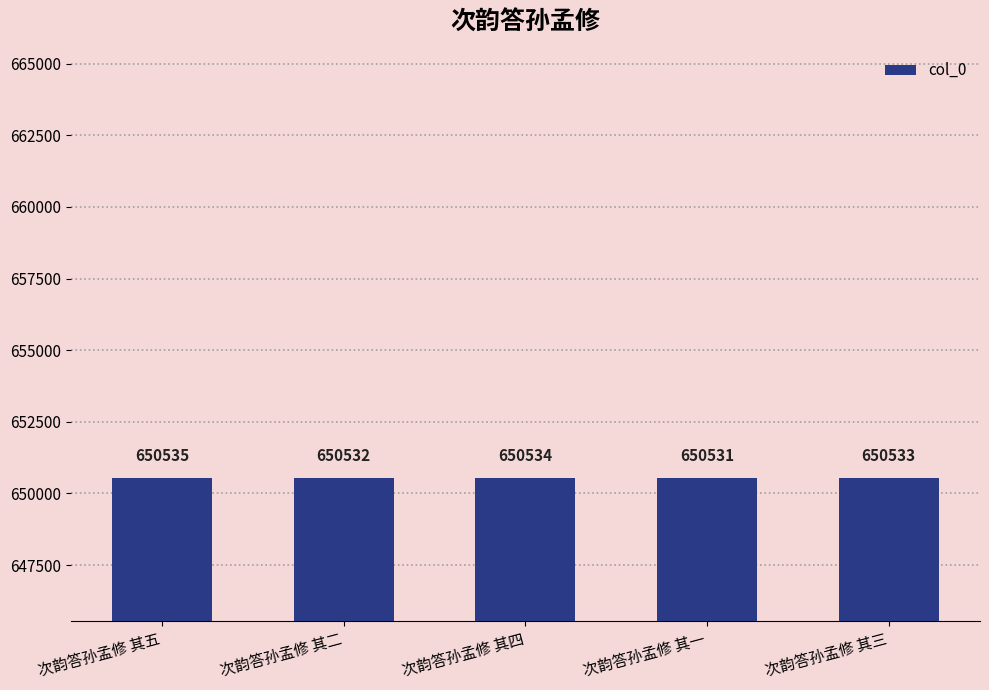

Read the value at 次韵答孙孟修 其二.

650532